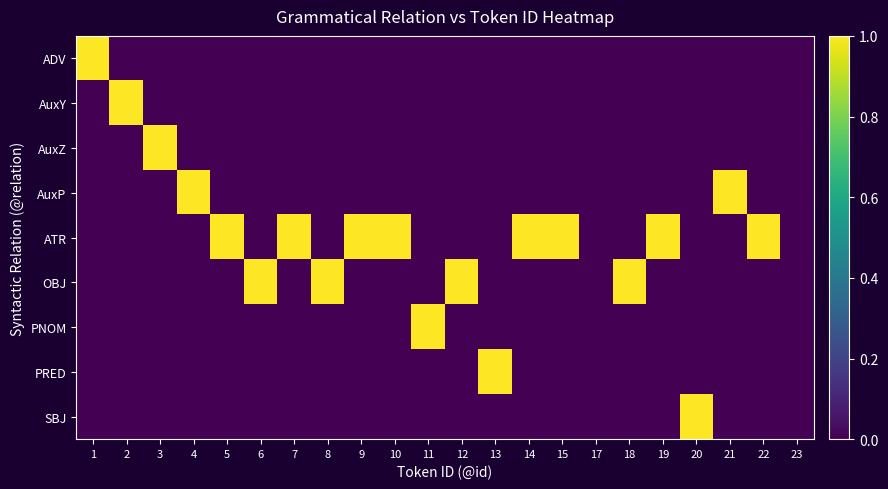

Count the number of data series in this chart.

9